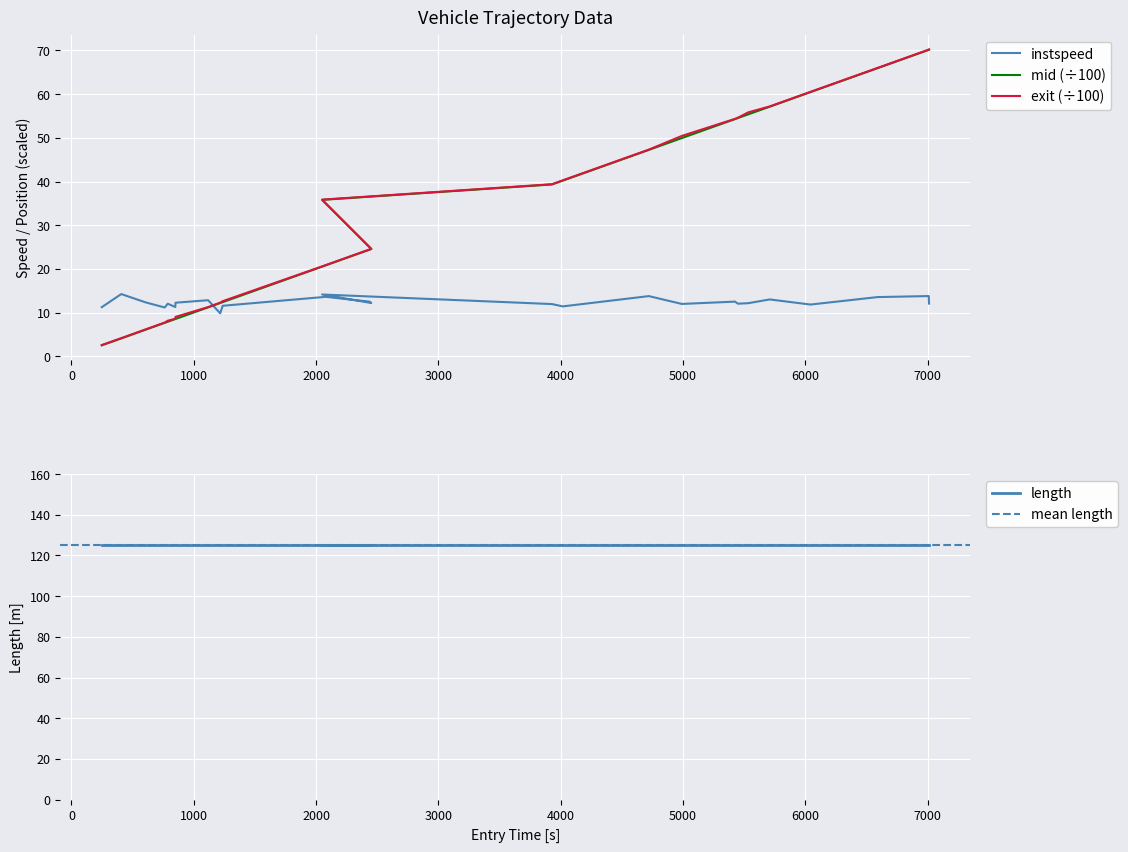

What is the sum of all instspeed values?

334.8